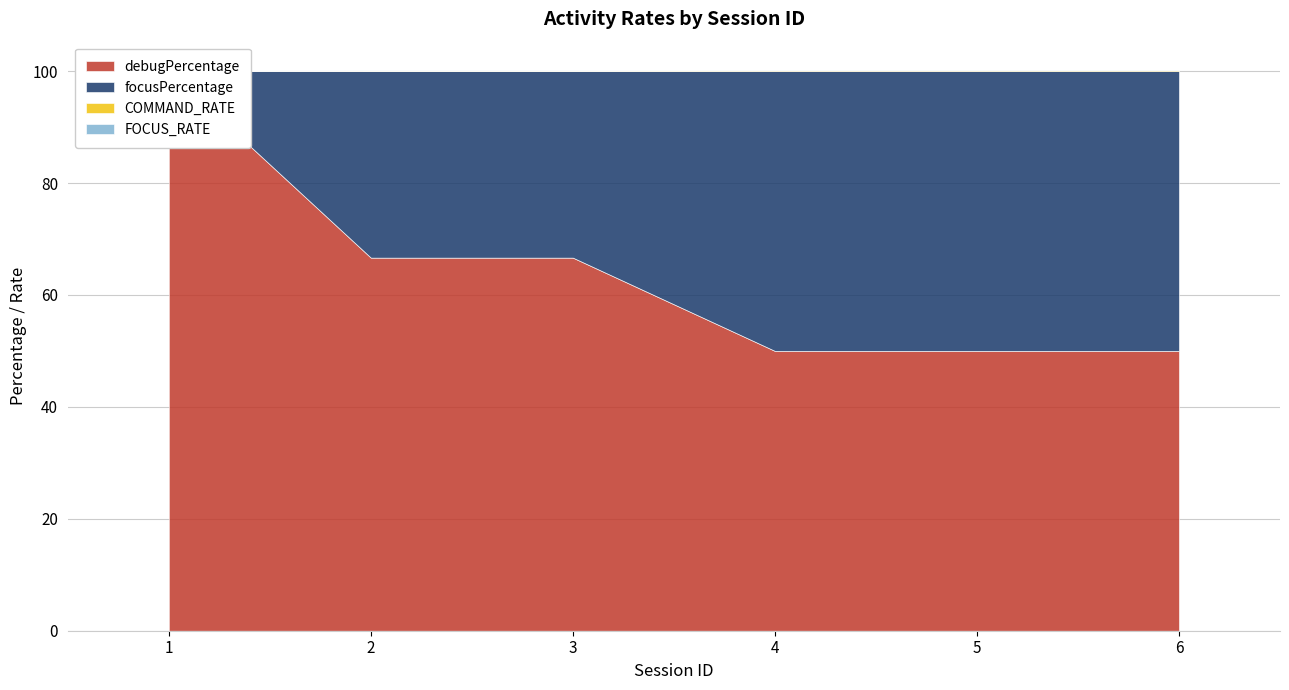

Is it true that focusPercentage equals 10.1 at 2?

False